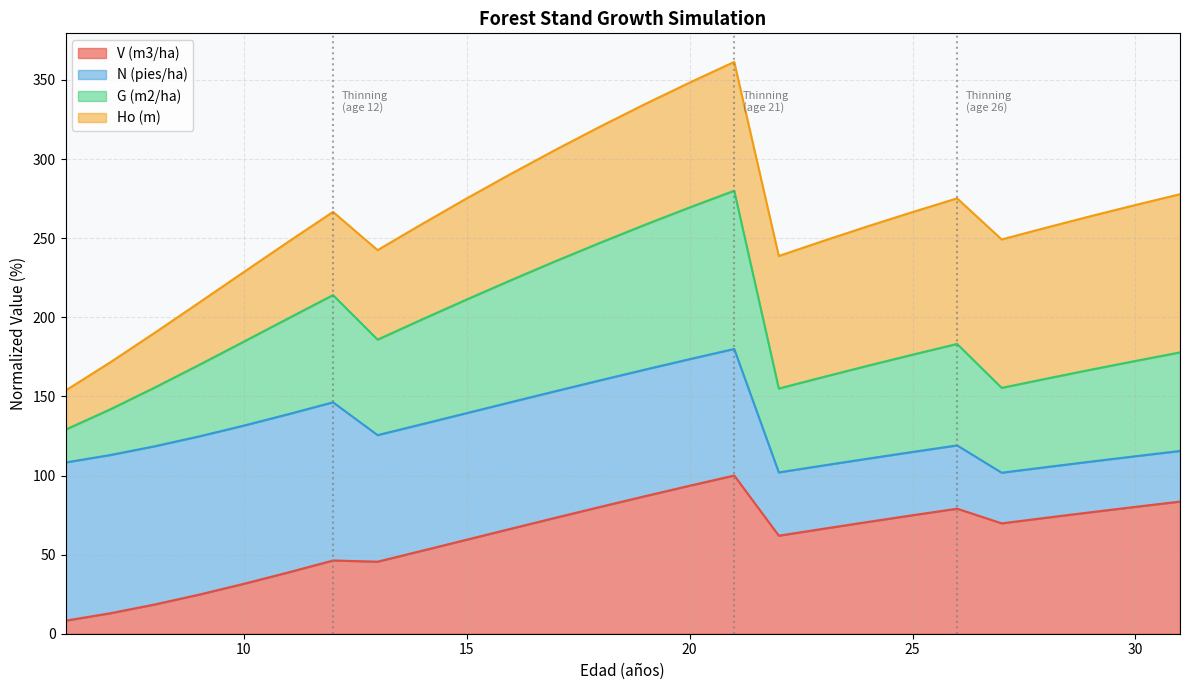

What is the total value across all series at 20?

348.3